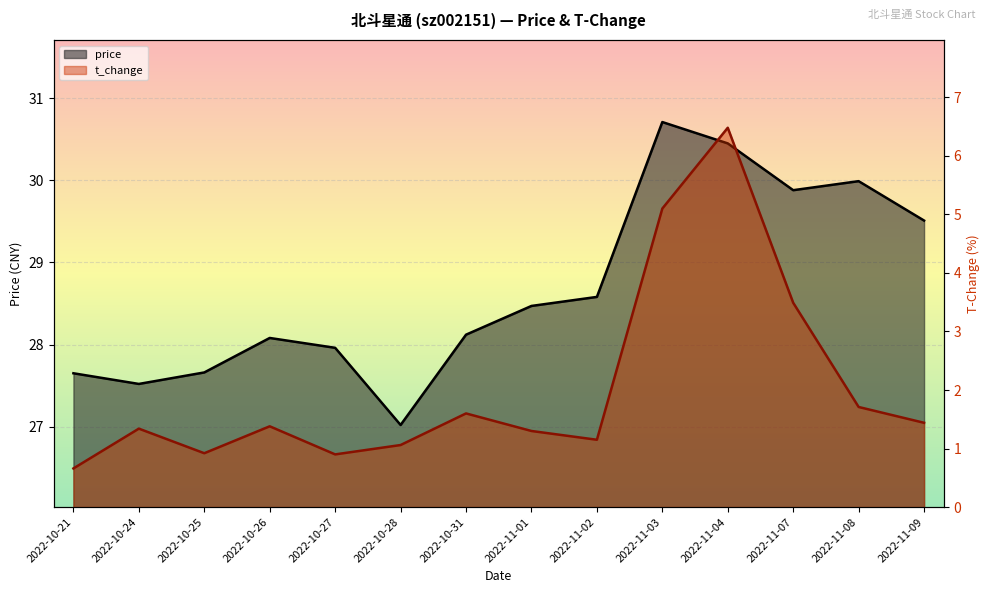

Reading left to right, transcribe all the data shown in this chart.

price: 27.6	27.5	27.7	28.1	28.0	27.0	28.1	28.5	28.6	30.7	30.4	29.9	30.0	29.5
t_change: 0.7	1.3	0.9	1.4	0.9	1.1	1.6	1.3	1.1	5.1	6.5	3.5	1.7	1.4